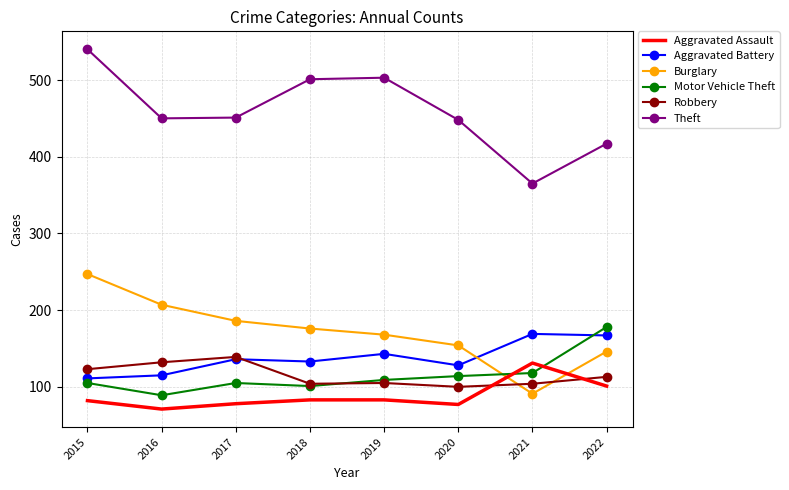

Rank the series by their maximum value, from lowest to highest.

Aggravated Assault, Robbery, Aggravated Battery, Motor Vehicle Theft, Burglary, Theft